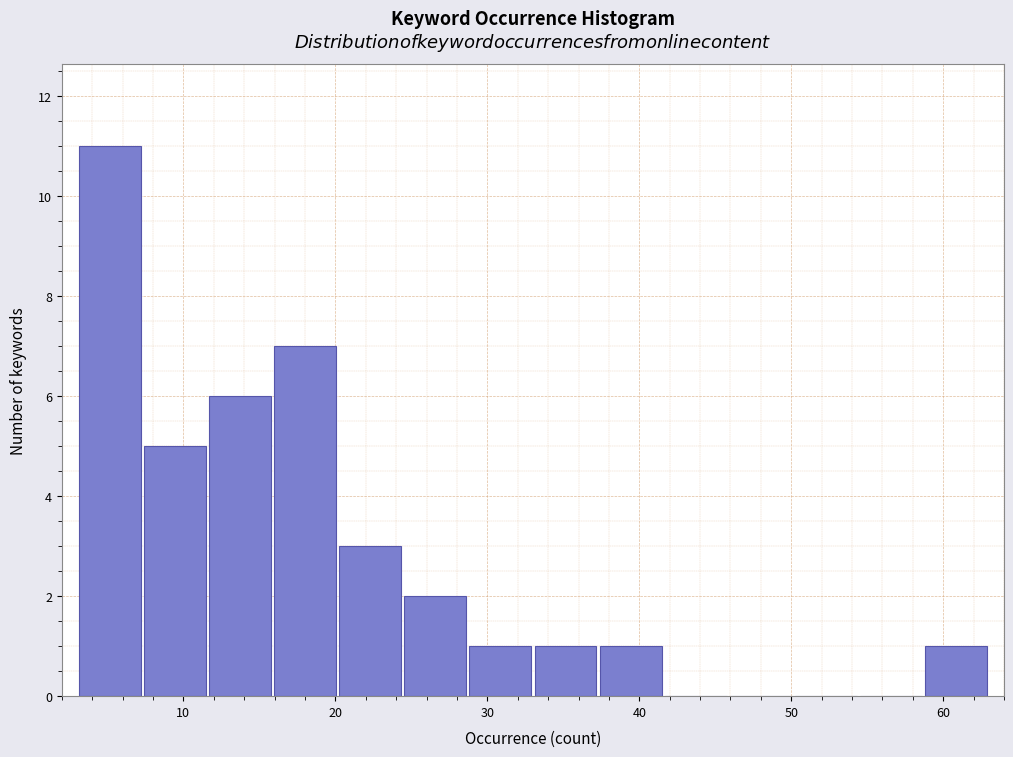

Over which range of the x-axis is the bar tallest?

3 to 7